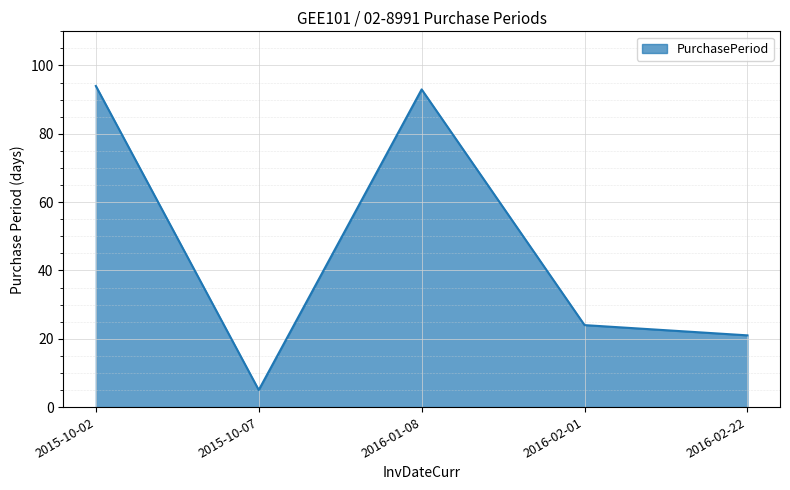

At which category does the data reach its first local peak?

2016-01-08